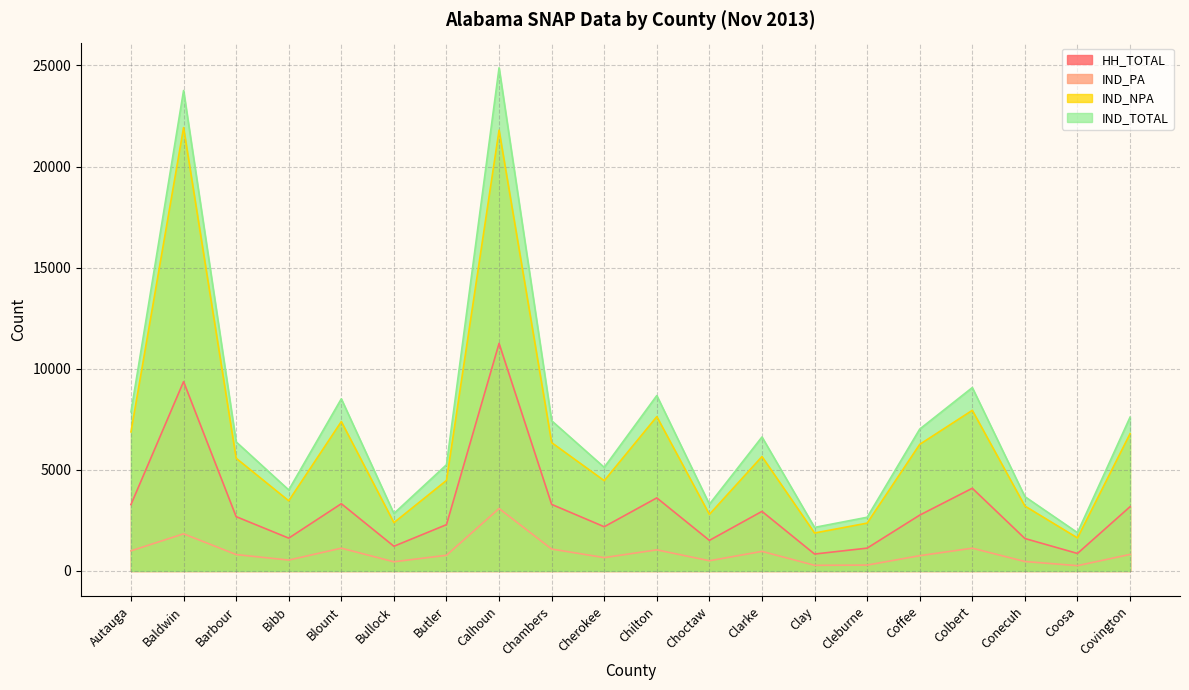

Reading left to right, extract all data points from this chart.

HH_TOTAL: Autauga=3284	Baldwin=9363	Barbour=2685	Bibb=1622	Blount=3325	Bullock=1221	Butler=2289	Calhoun=11254	Chambers=3291	Cherokee=2186	Chilton=3613	Choctaw=1511	Clarke=2946	Clay=836	Cleburne=1128	Coffee=2761	Colbert=4089	Conecuh=1604	Coosa=865	Covington=3177
IND_PA: Autauga=994	Baldwin=1836	Barbour=810	Bibb=537	Blount=1126	Bullock=453	Butler=775	Calhoun=3087	Chambers=1083	Cherokee=659	Chilton=1043	Choctaw=504	Clarke=967	Clay=278	Cleburne=290	Coffee=755	Colbert=1125	Conecuh=466	Coosa=261	Covington=817
IND_NPA: Autauga=6877	Baldwin=21924	Barbour=5572	Bibb=3469	Blount=7388	Bullock=2388	Butler=4477	Calhoun=21797	Chambers=6345	Cherokee=4465	Chilton=7631	Choctaw=2796	Clarke=5658	Clay=1876	Cleburne=2365	Coffee=6260	Colbert=7943	Conecuh=3209	Coosa=1633	Covington=6786
IND_TOTAL: Autauga=7871	Baldwin=23760	Barbour=6382	Bibb=4006	Blount=8514	Bullock=2841	Butler=5252	Calhoun=24884	Chambers=7428	Cherokee=5124	Chilton=8674	Choctaw=3300	Clarke=6625	Clay=2154	Cleburne=2655	Coffee=7015	Colbert=9068	Conecuh=3675	Coosa=1894	Covington=7603